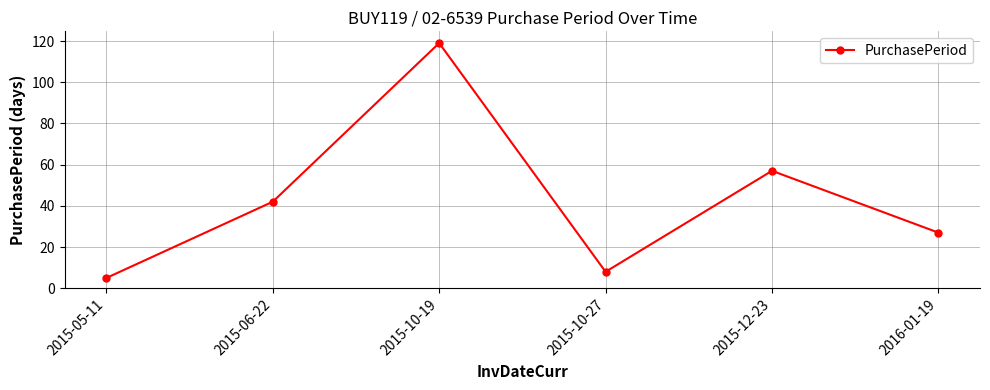

The value at 2015-10-19 is 185. True or false?

False